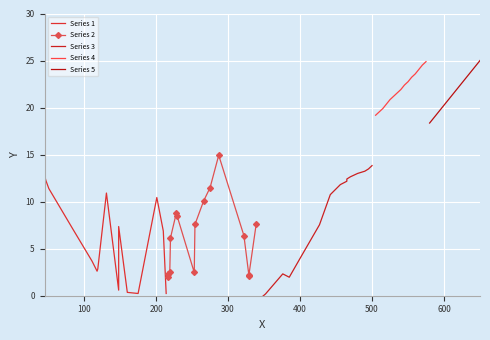

What is the maximum value for Series 4?

24.9